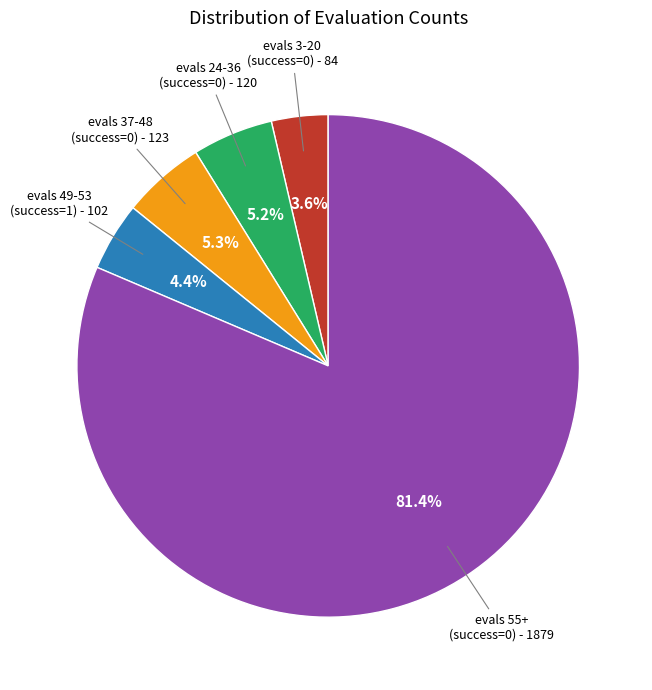

Does any single category account for the majority?

Yes